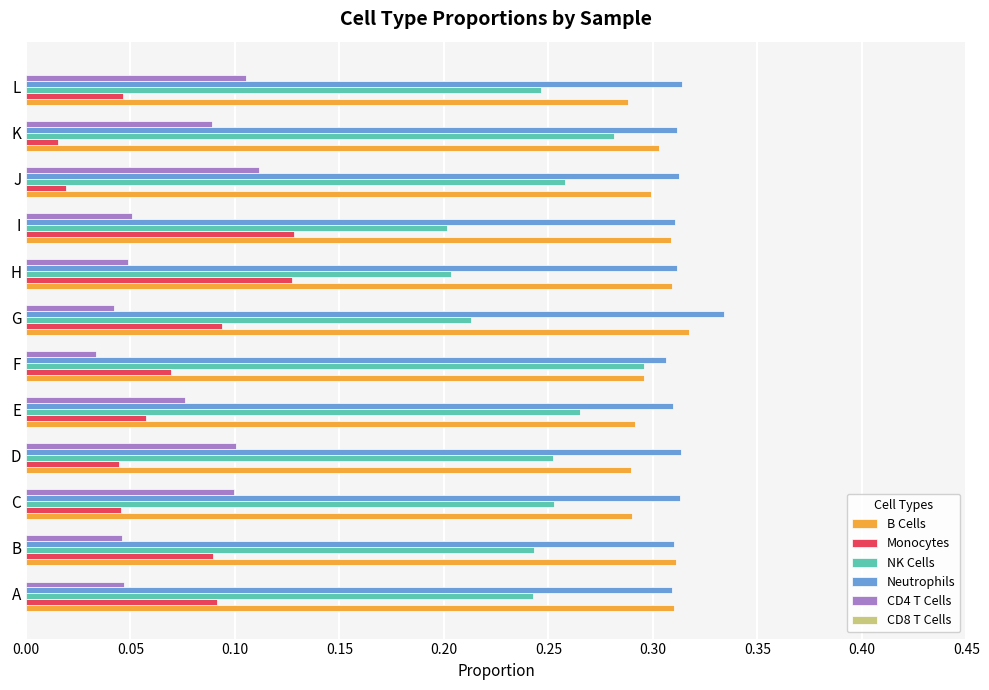

Where is Monocytes nearest to the value 0?

K